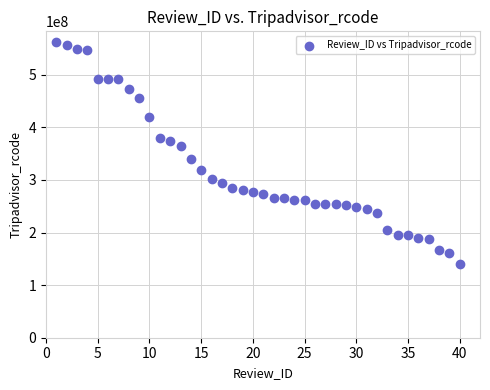

What is the range of X values (max minus min)?

39